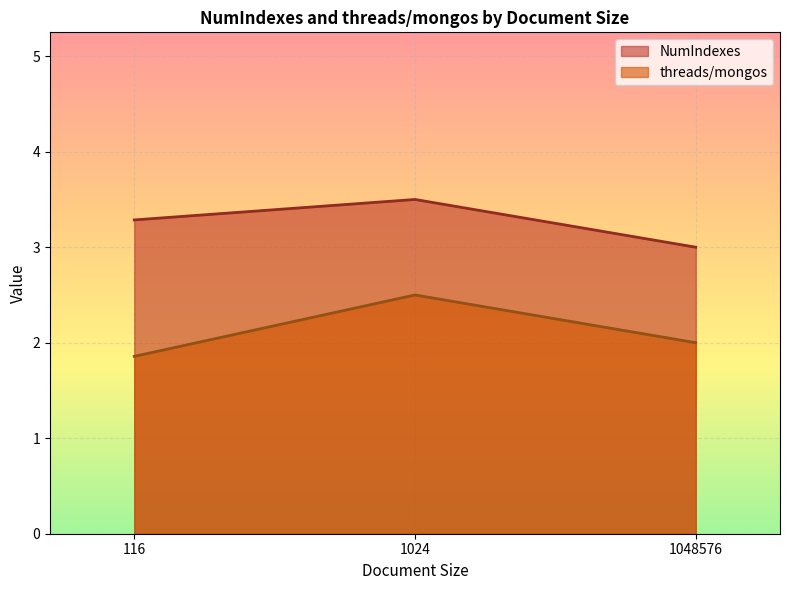

Count the number of data series in this chart.

2